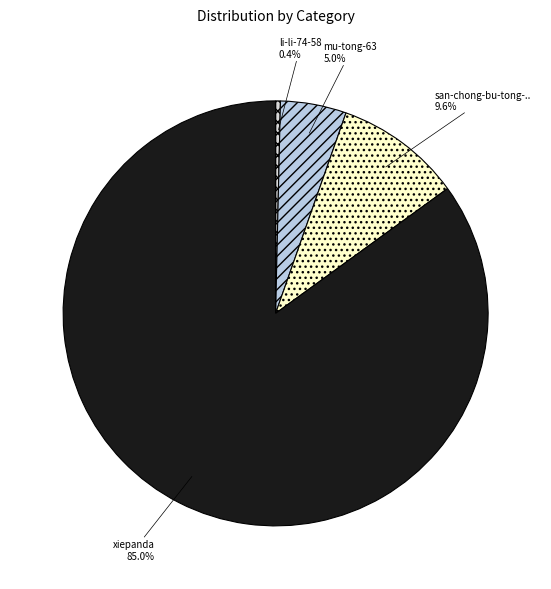

Which slice represents more than half of the pie?

xiepanda